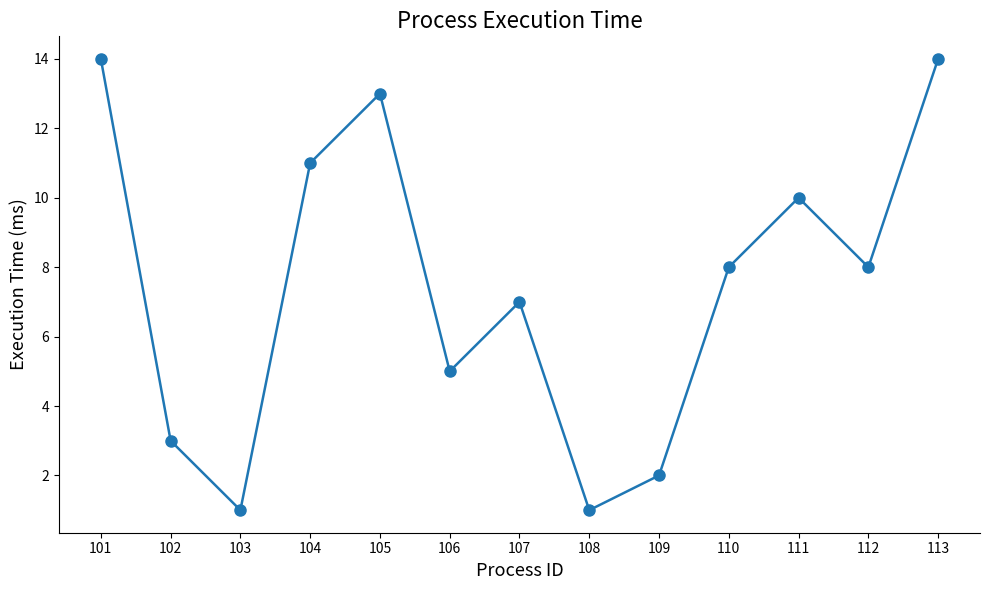

Reading left to right, transcribe all the data shown in this chart.

101=14	102=3	103=1	104=11	105=13	106=5	107=7	108=1	109=2	110=8	111=10	112=8	113=14